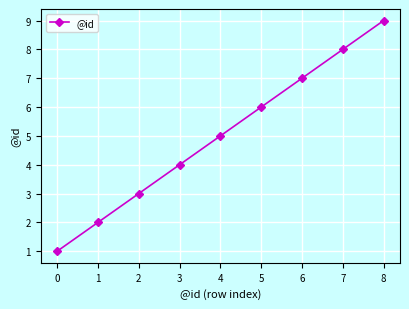

What is the value of the 1st point from the left?

1